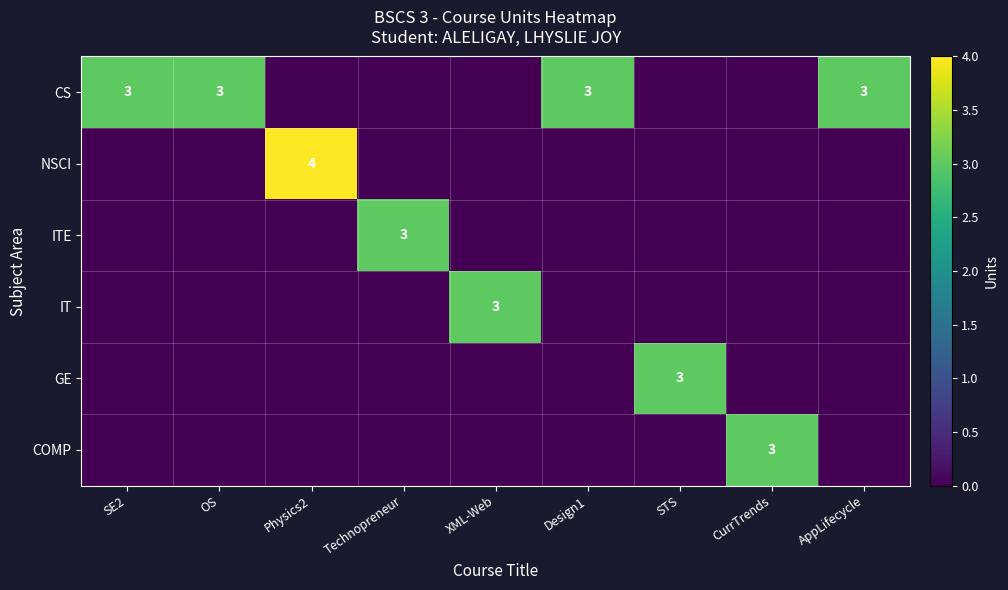

The CS series shows 5 at OS. True or false?

False